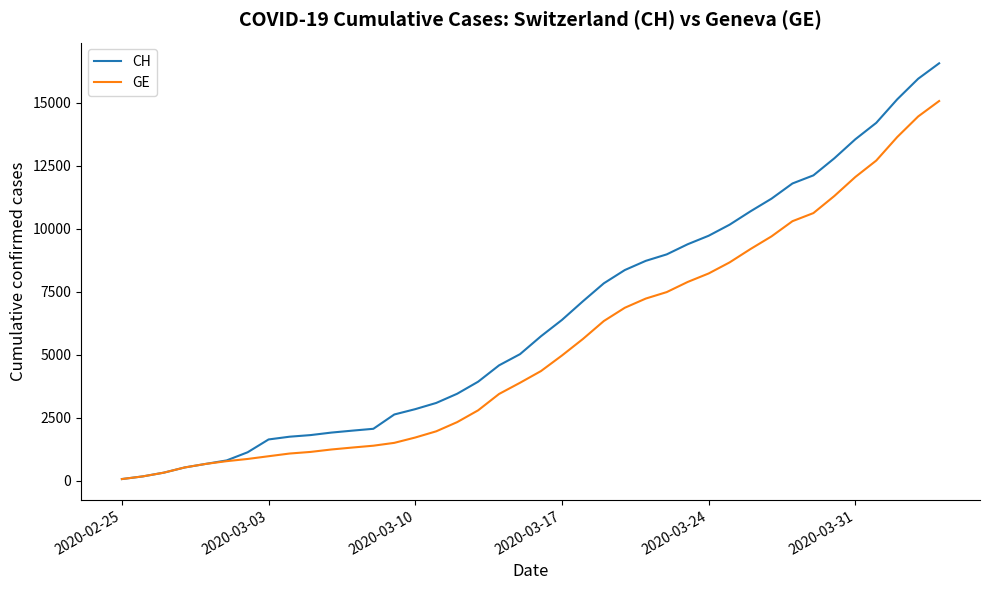

What is the average value of the GE series?

5378